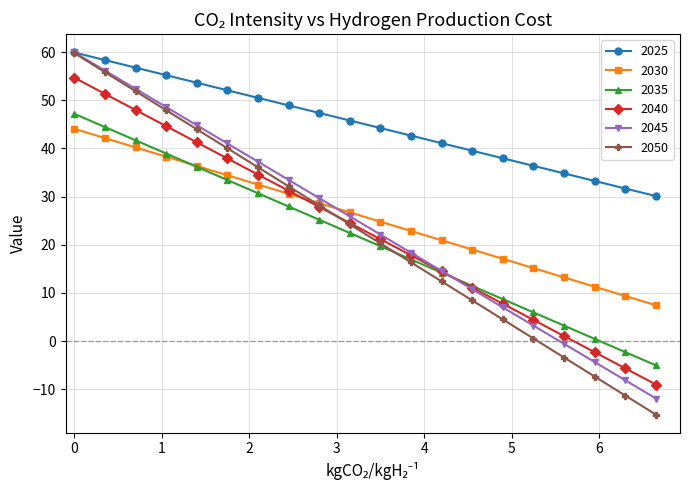

Which series has the largest total across all categories?

2025